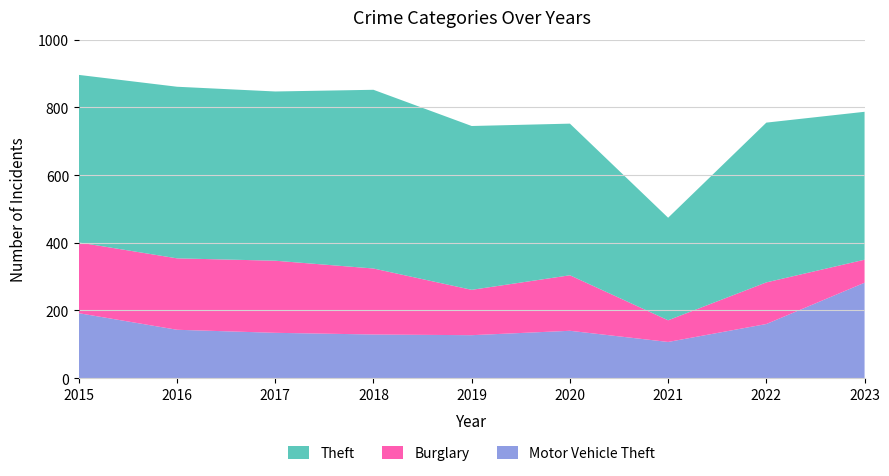

Reading right to left, what are all the values shown in this chart?

Theft: 437	472	303	448	484	528	500	507	495
Burglary: 68	123	64	164	134	195	213	211	209
Motor Vehicle Theft: 282	160	107	140	127	129	134	143	192